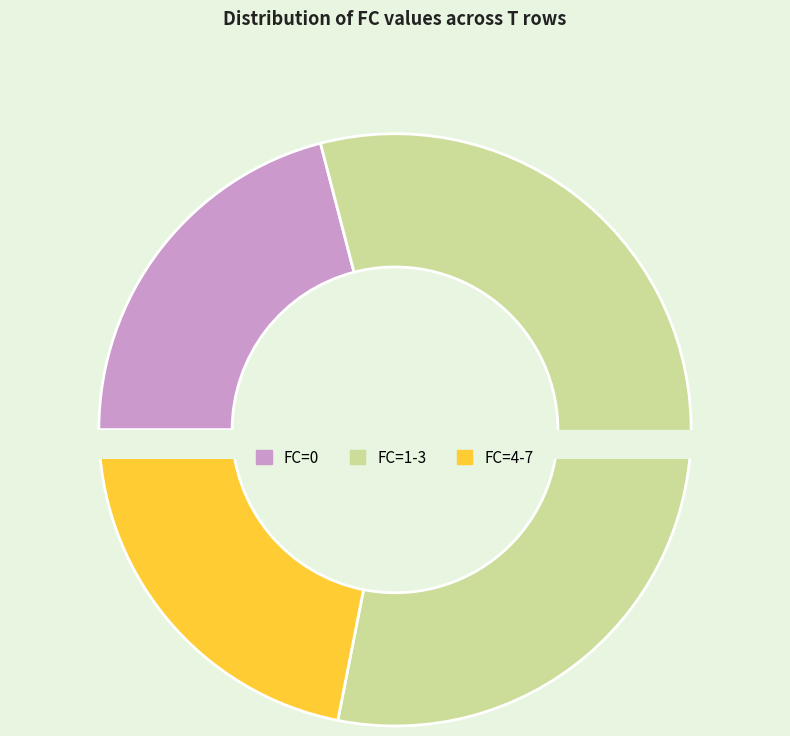

The 6 slice represents 2% of the pie. True or false?

False